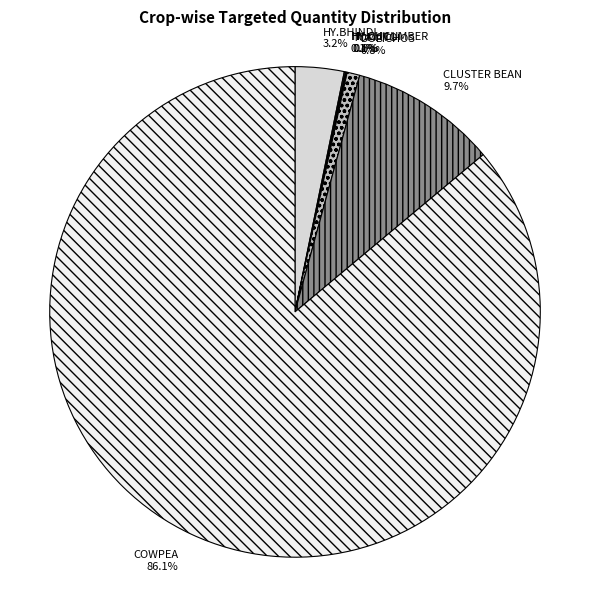

To the nearest percent, what is the difference between the largest and smallest slice percentages?

86%